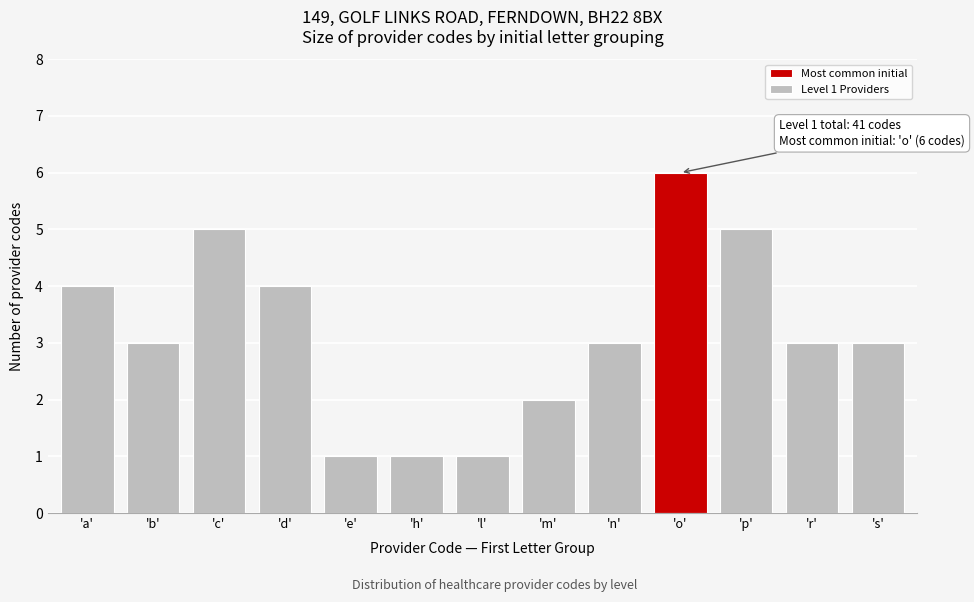

Reading left to right, what are all the values shown in this chart?

'a'=4	'b'=3	'c'=5	'd'=4	'e'=1	'h'=1	'l'=1	'm'=2	'n'=3	'o'=6	'p'=5	'r'=3	's'=3